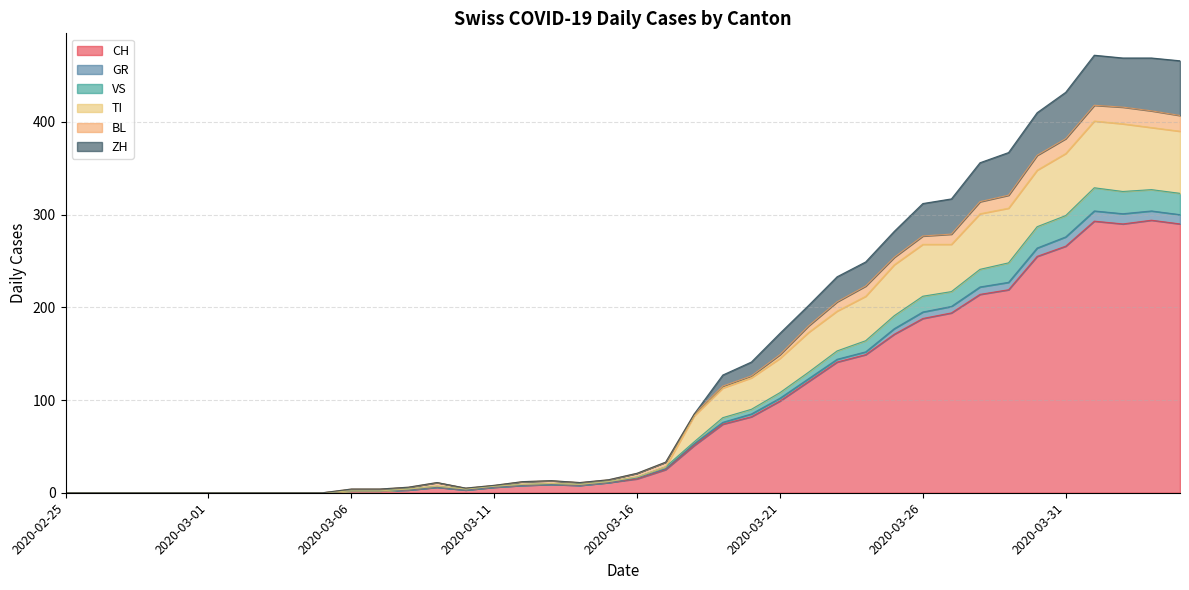

True or false: GR has more than 1 points higher than both neighbors.

True